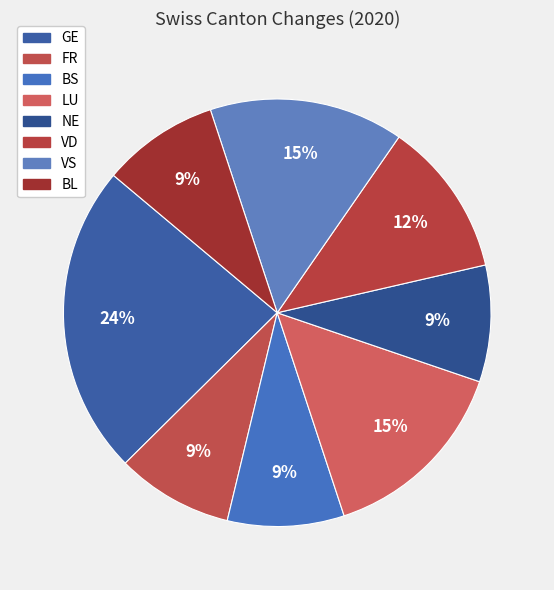

To the nearest percent, what is the average slice percentage?

12%